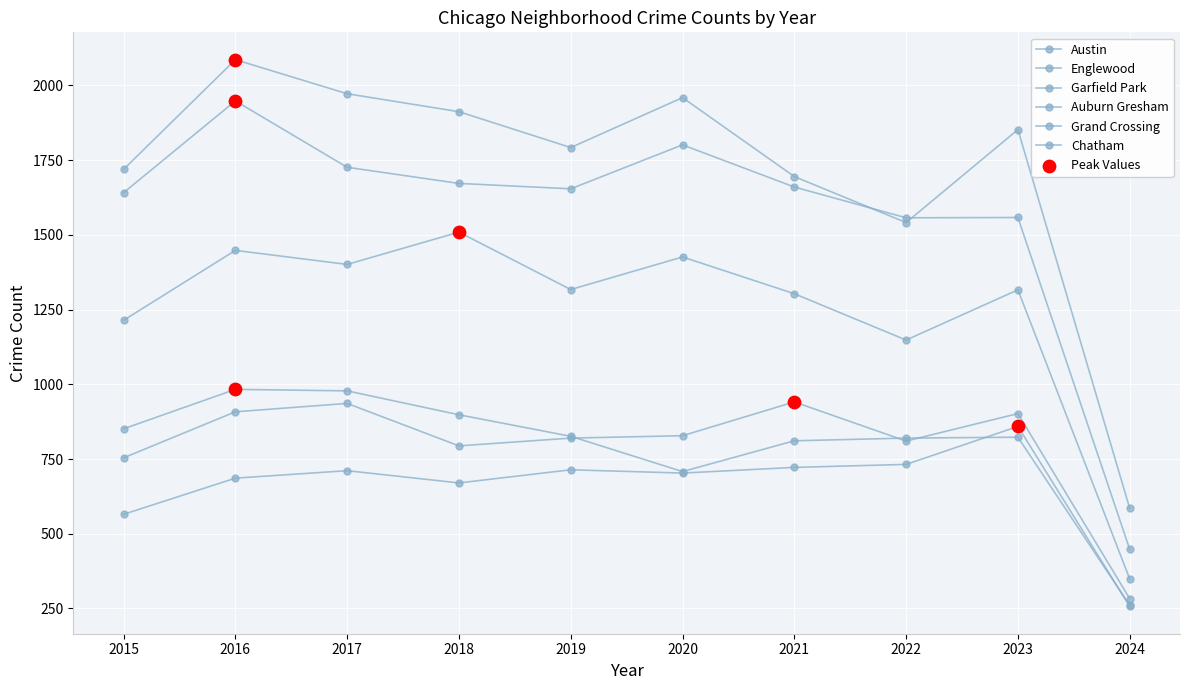

Which series has the largest total across all categories?

Austin